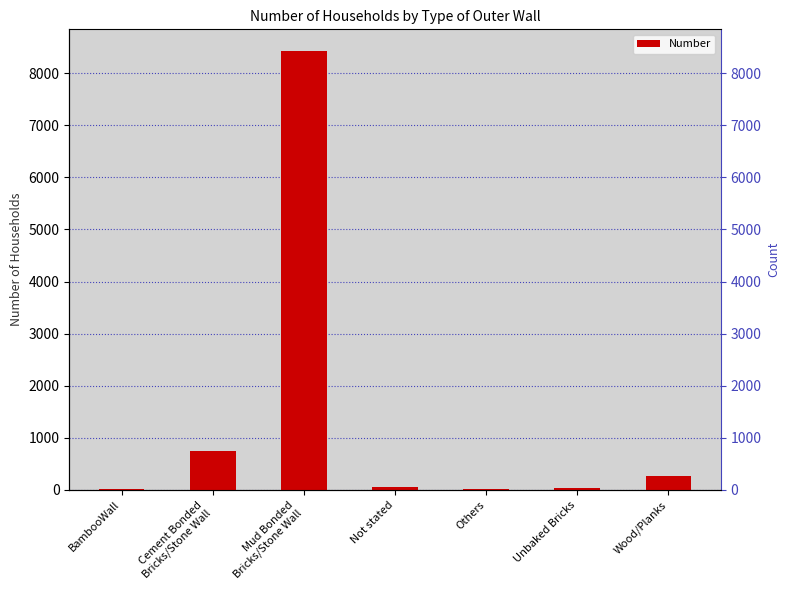

Reading right to left, list all the values displayed in this chart.

269	30	15	63	8418	757	20